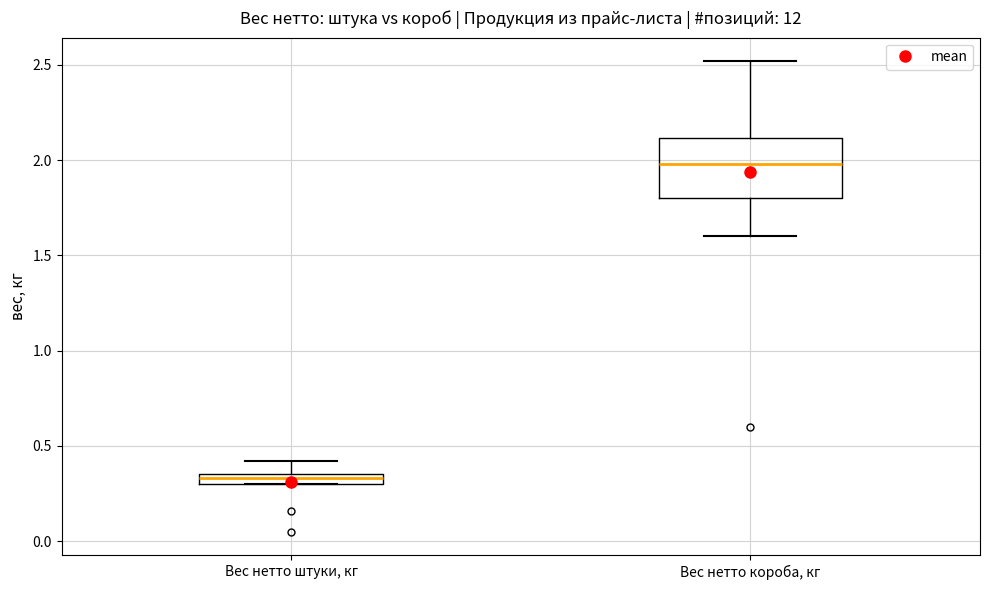

Which box's median line is the highest?

Вес нетто короба, кг